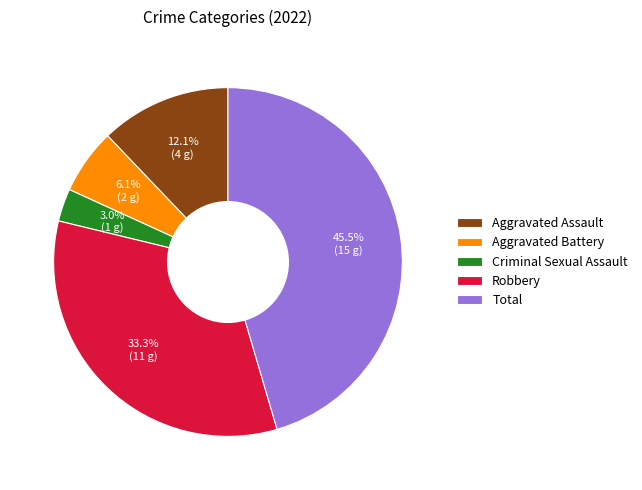

To the nearest percent, what is the difference between the largest and smallest slice percentages?

42%